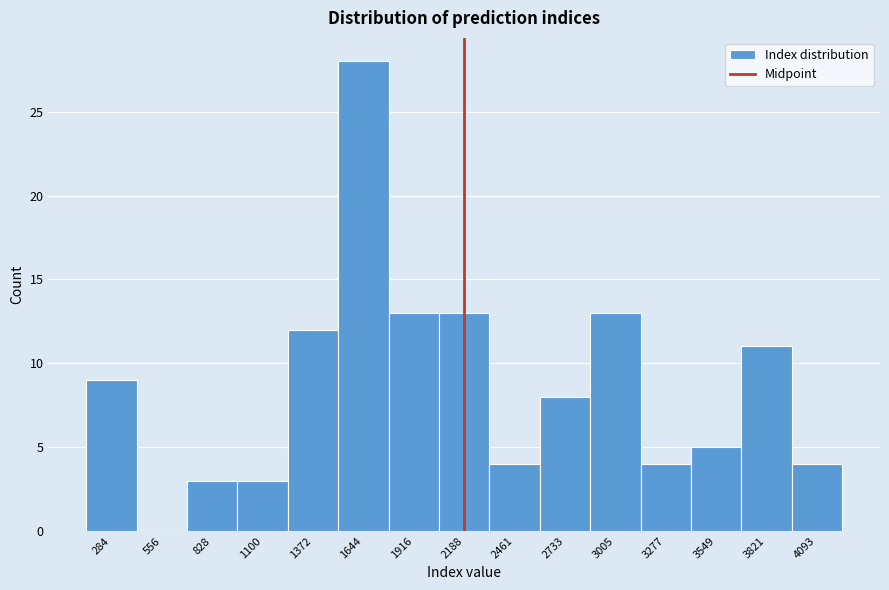

Reading right to left, what are all the values shown in this chart?

4093=4	3821=11	3549=5	3277=4	3005=13	2733=8	2461=4	2188=13	1916=13	1644=28	1372=12	1100=3	828=3	556=0	284=9